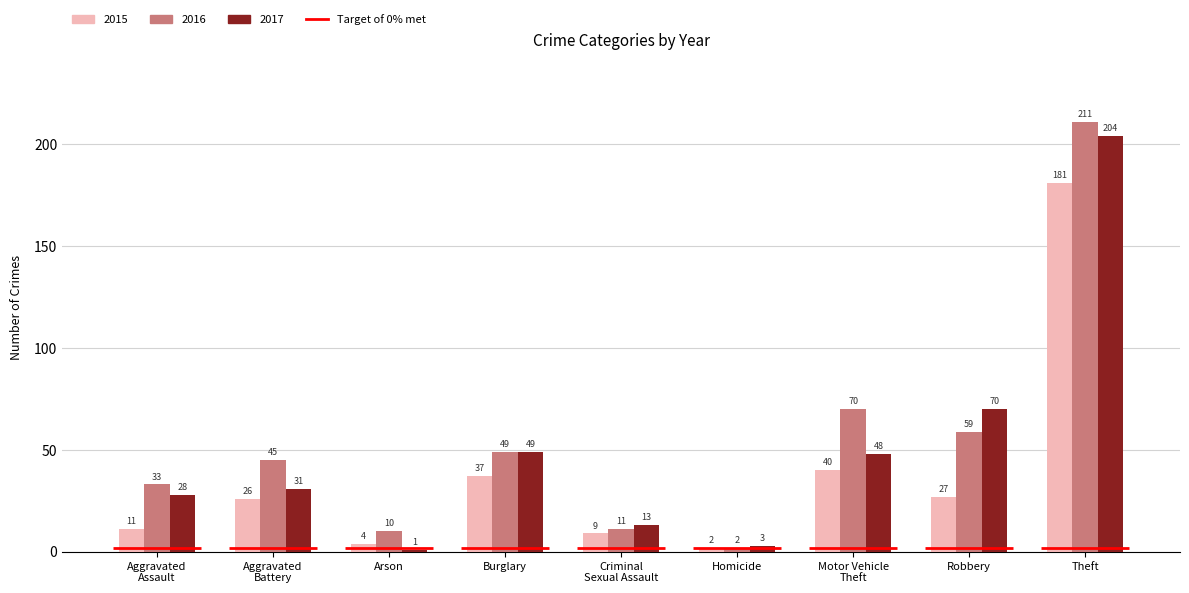

What is the label of the 4th bar from the right?

Homicide